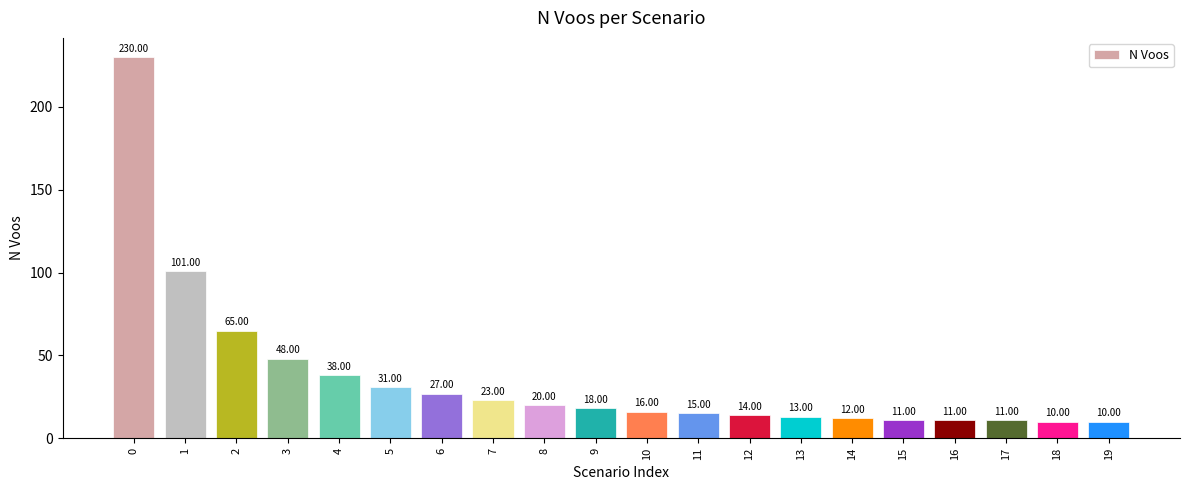

How many distinct data groups are displayed?

1